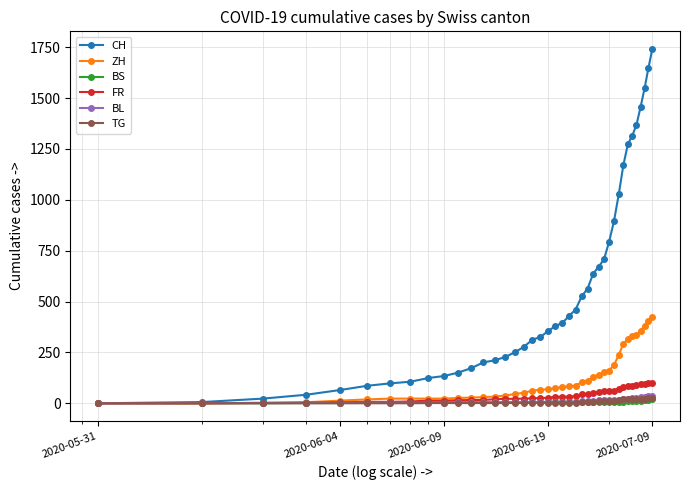

What is the average value of the ZH series?

124